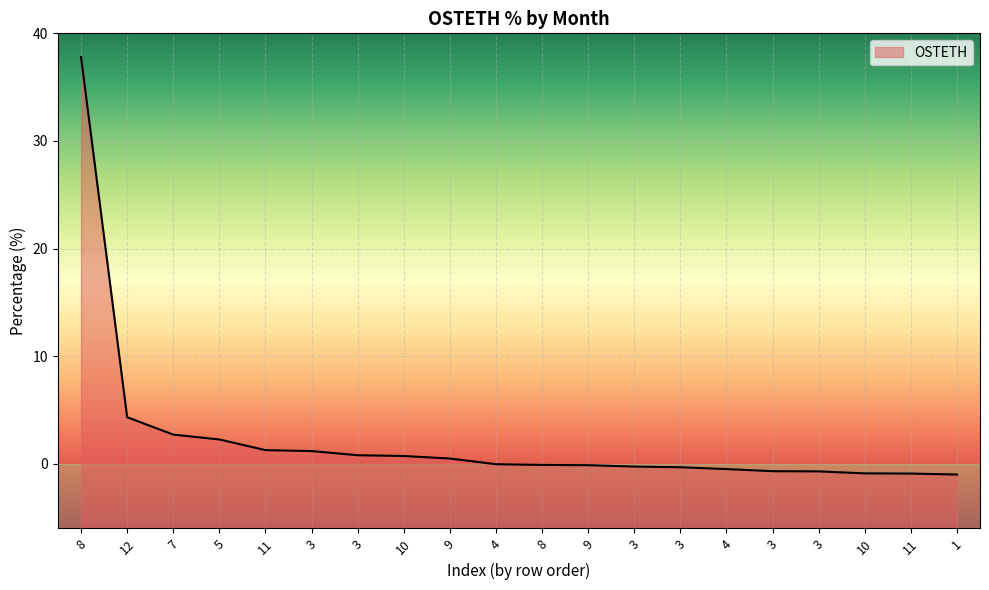

What is the greatest value displayed?

37.8